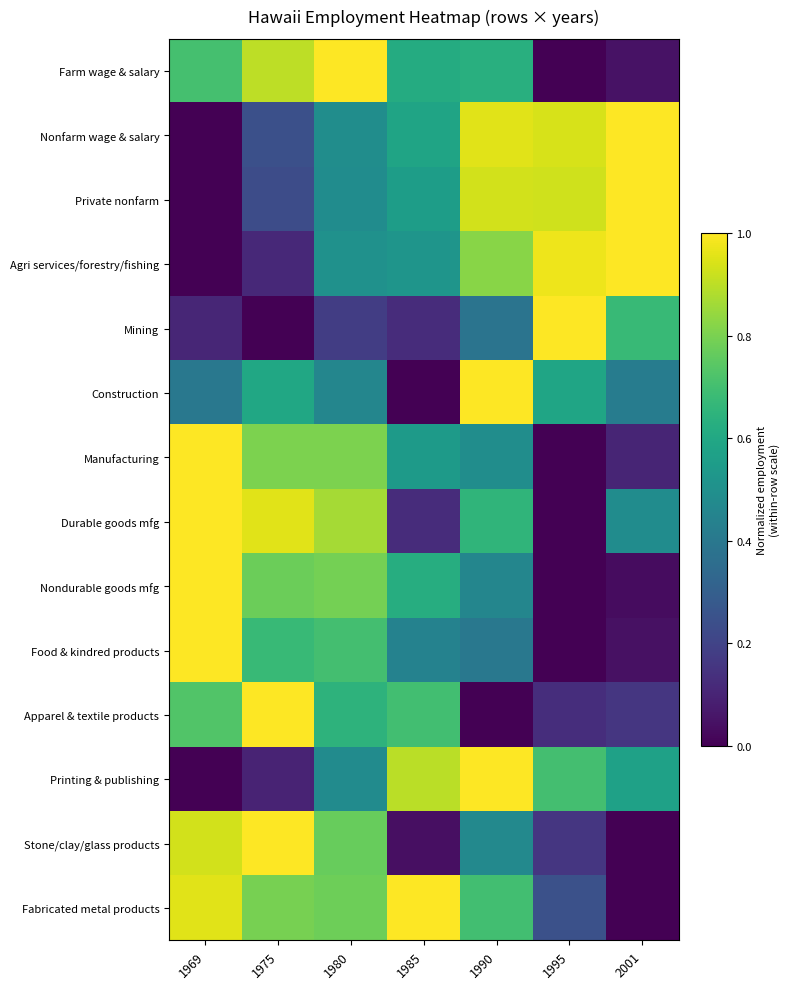

At which category does the chart reach its minimum across all series?

1995